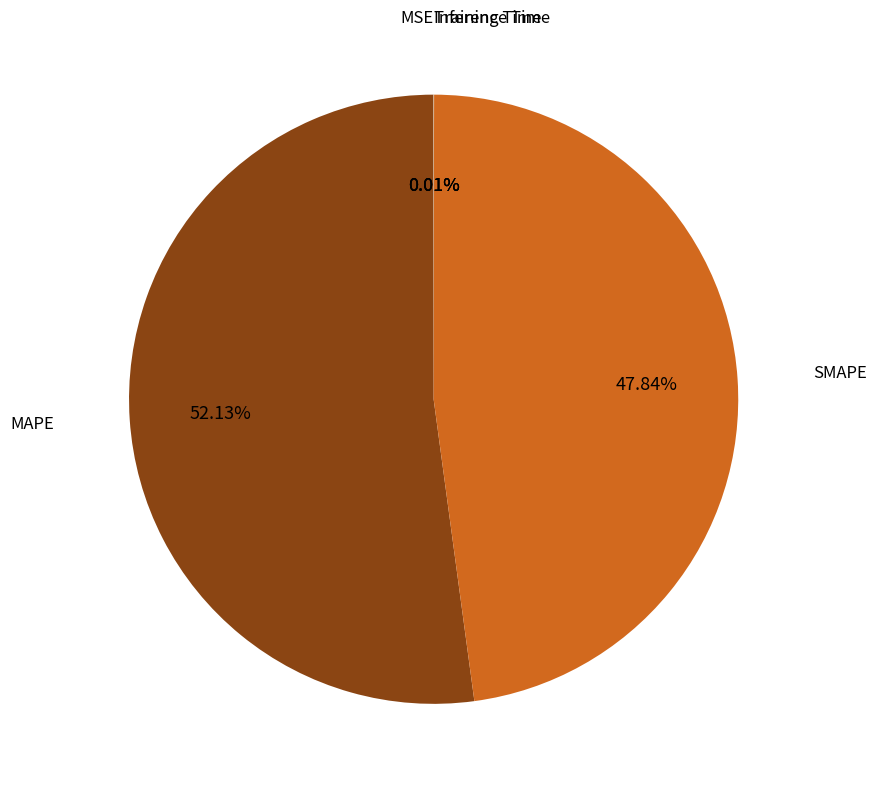

Which slice represents more than half of the pie?

MAPE